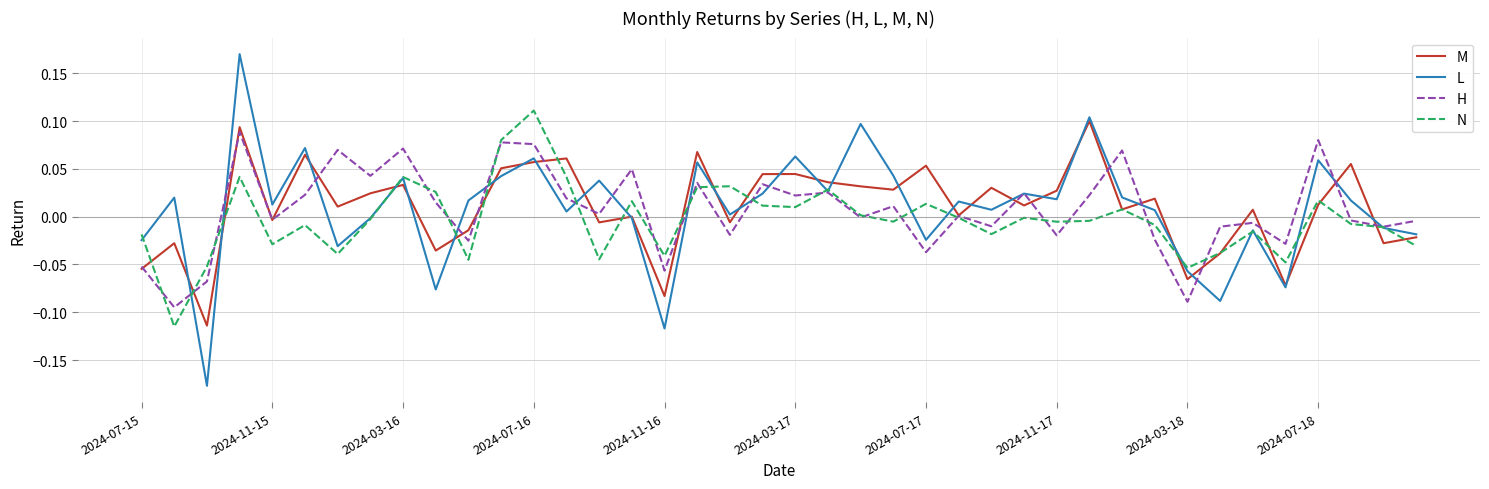

What are all the series names shown in the legend?

M, L, H, N